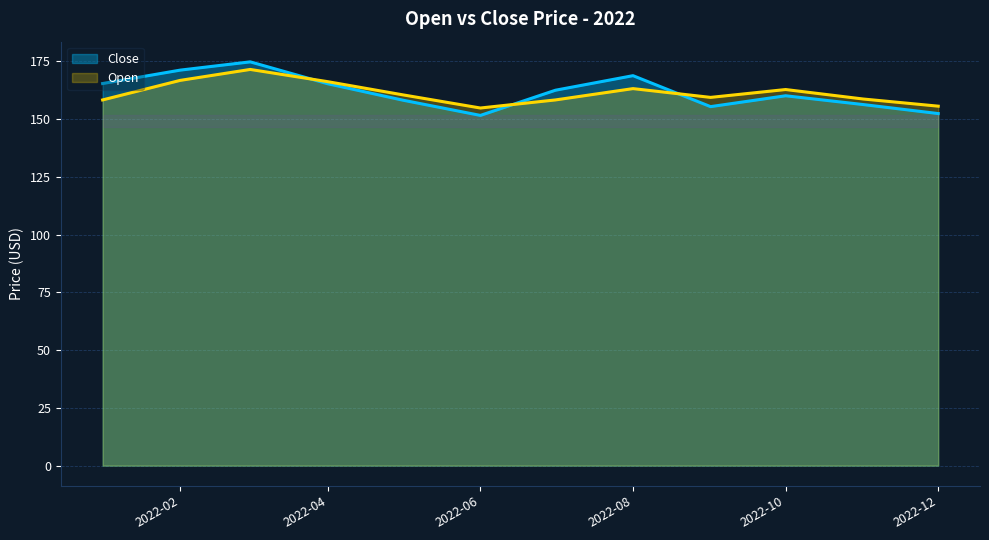

The value of Close at 2022-02 is 171.2. True or false?

True